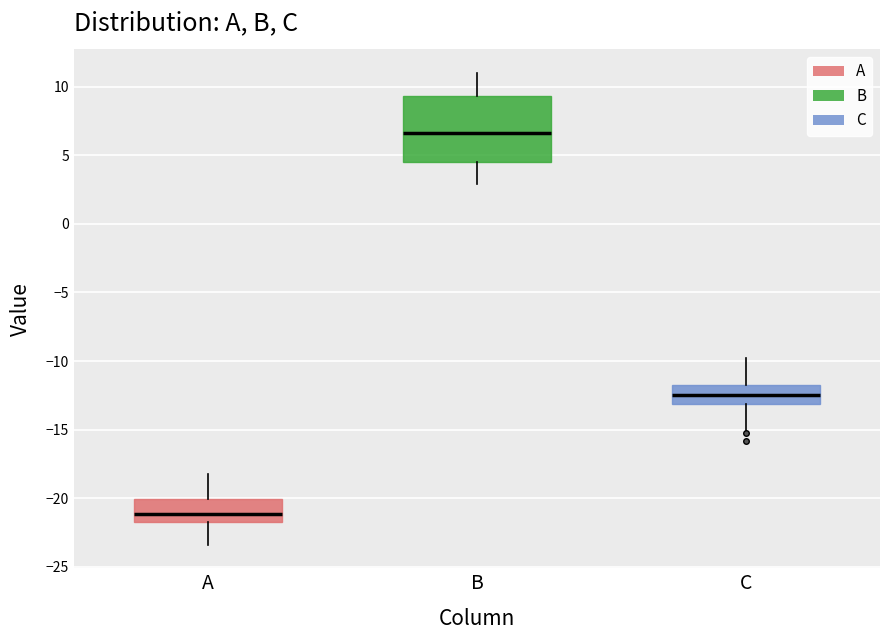

Reading left to right, read every box against the y-axis: the position of its median line, the range the box covers, and the ends of its whiskers. The values are not printed on the chart, so give them approximately, as read against the axis.

A: median -21.0, box -22.0 to -20.0, whiskers -23.5 to -18.0
B: median 6.5, box 4.5 to 9.5, whiskers 3.0 to 11.0
C: median -12.5, box -13.0 to -11.5, whiskers -15.0 to -10.0